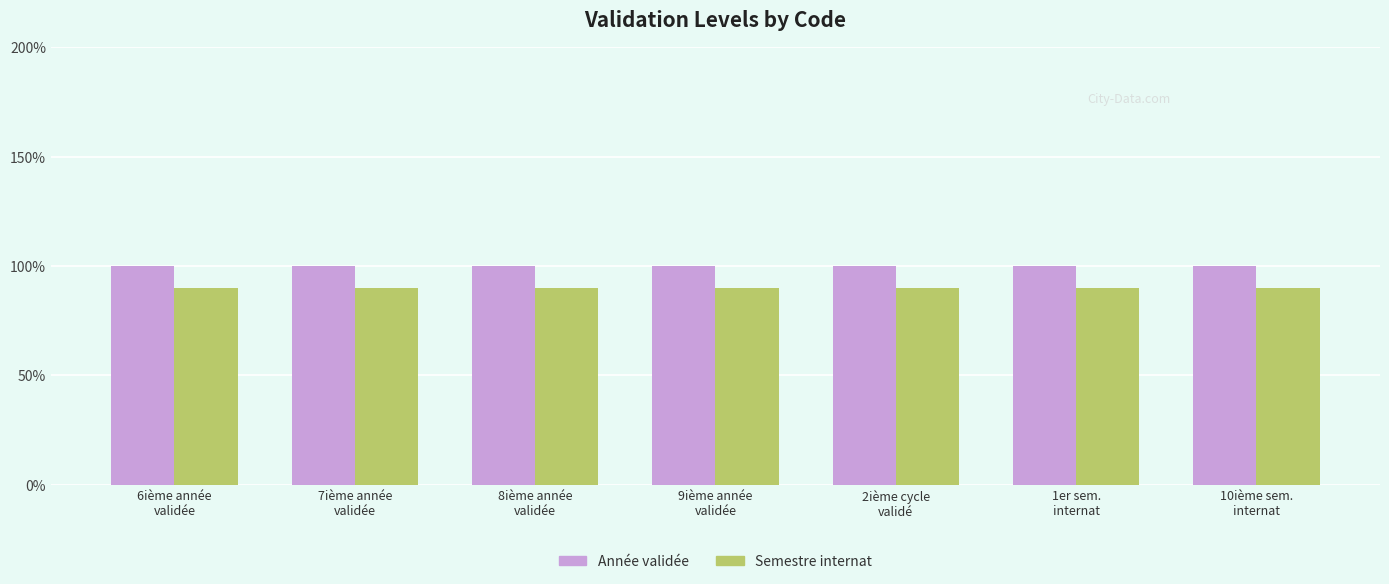

What is the value of the Année validée bar at the 2nd from the left?

1.0